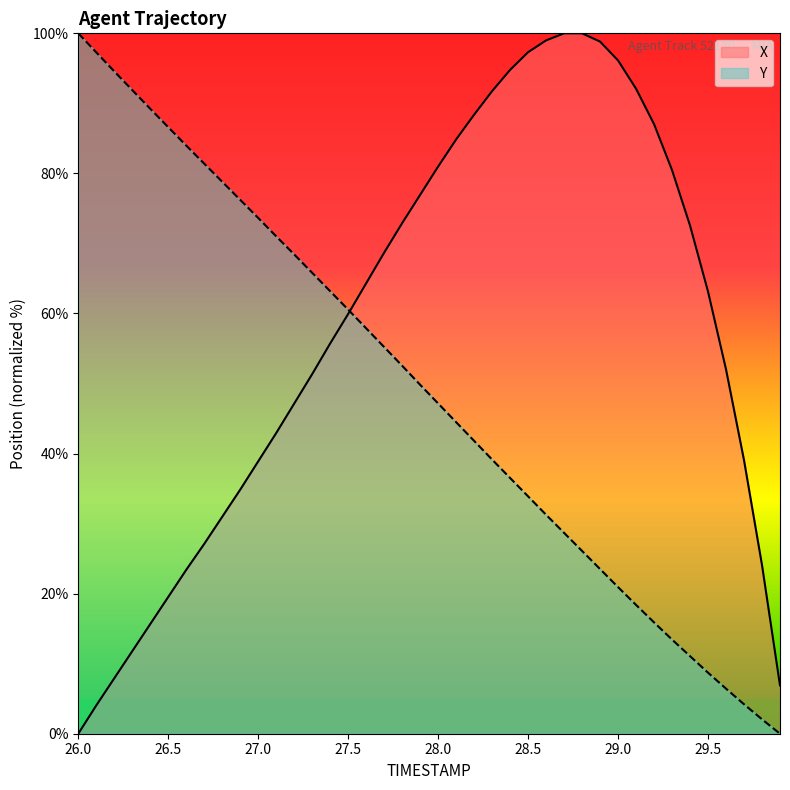

Which series has the largest total across all categories?

X